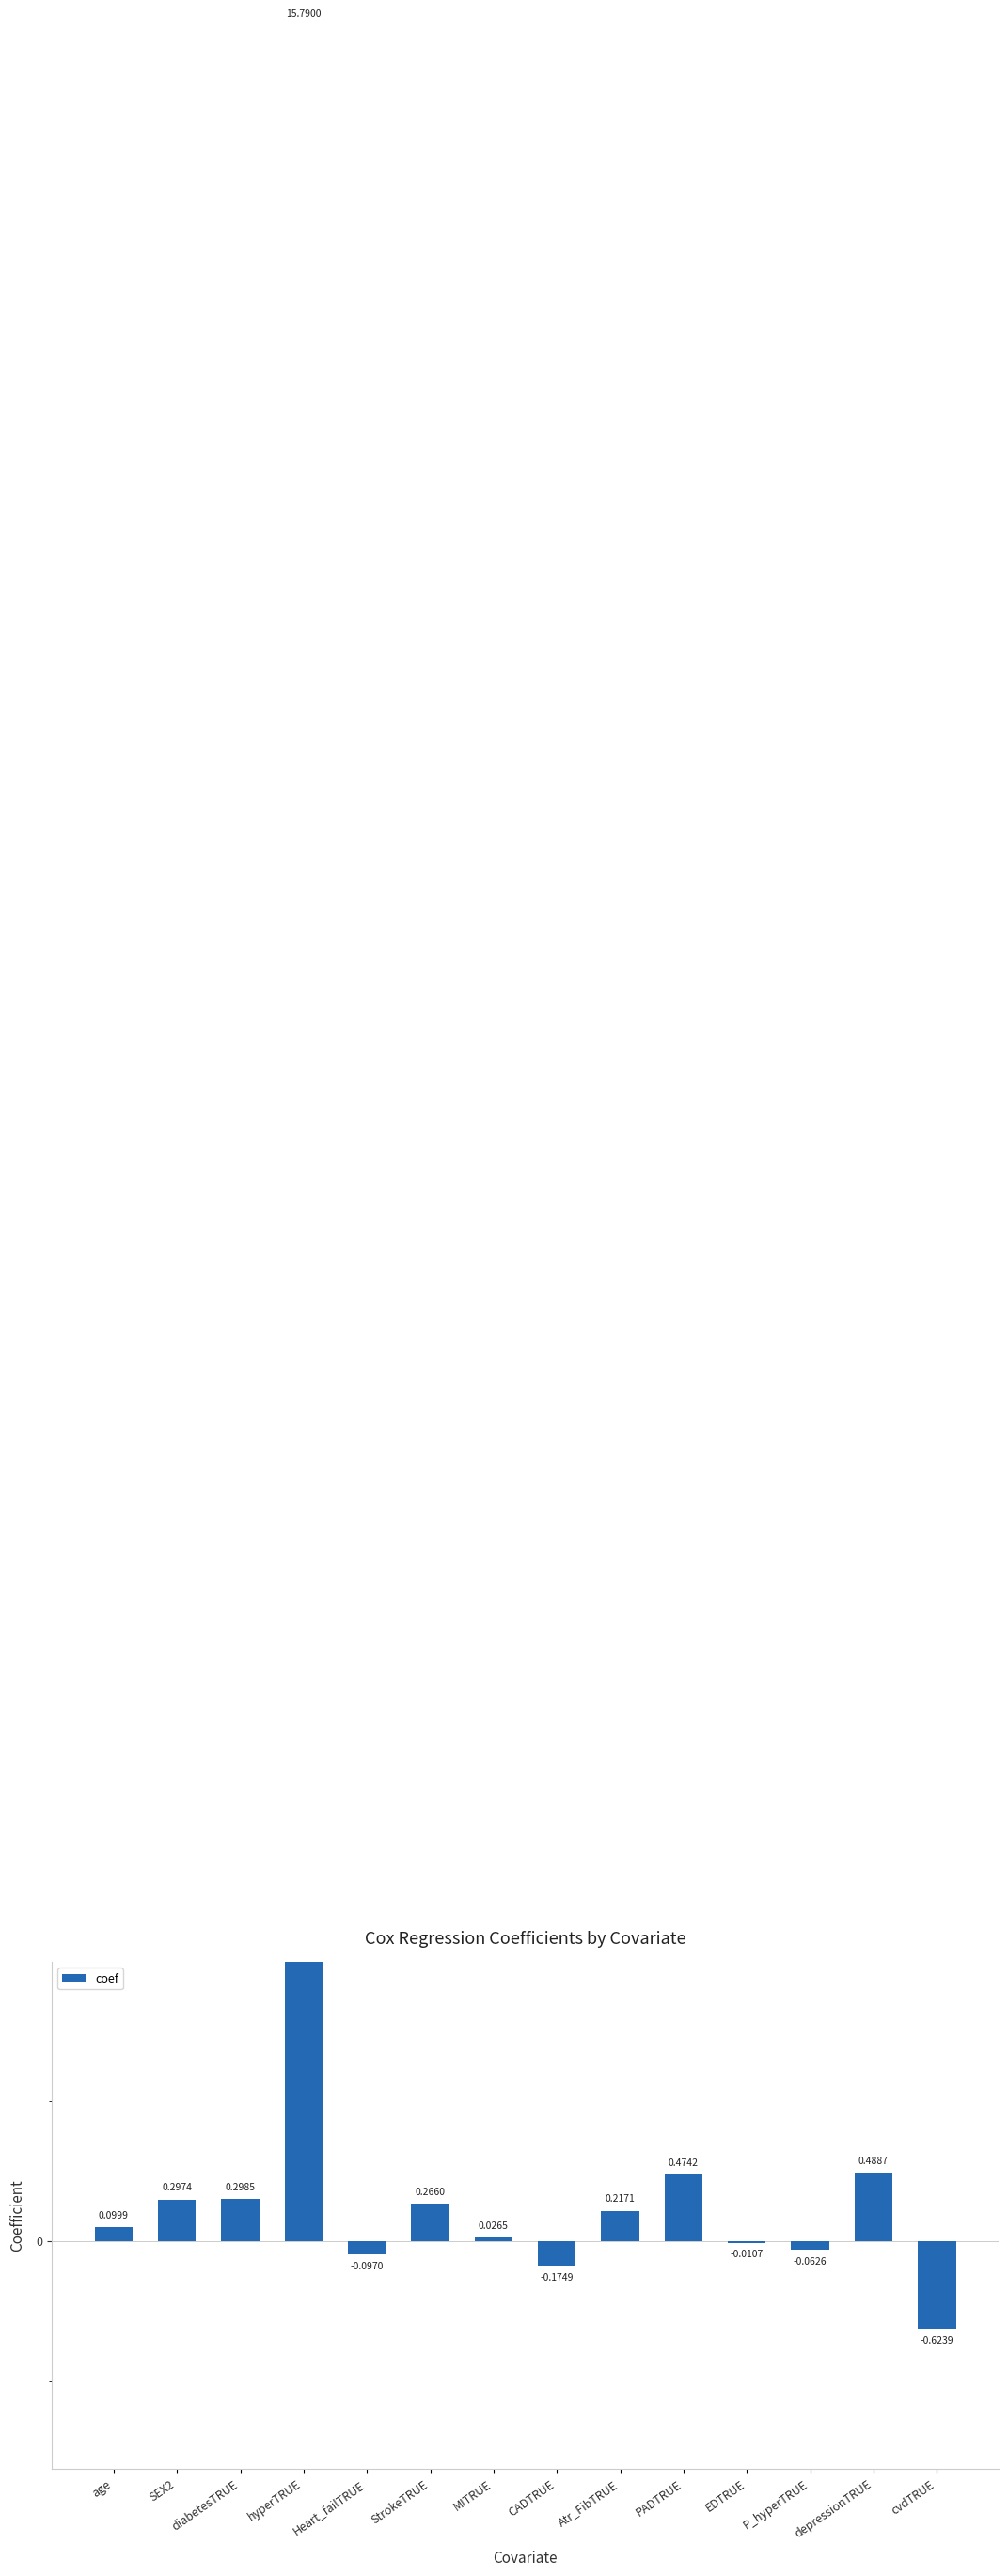

What is the smallest value displayed?

-0.6